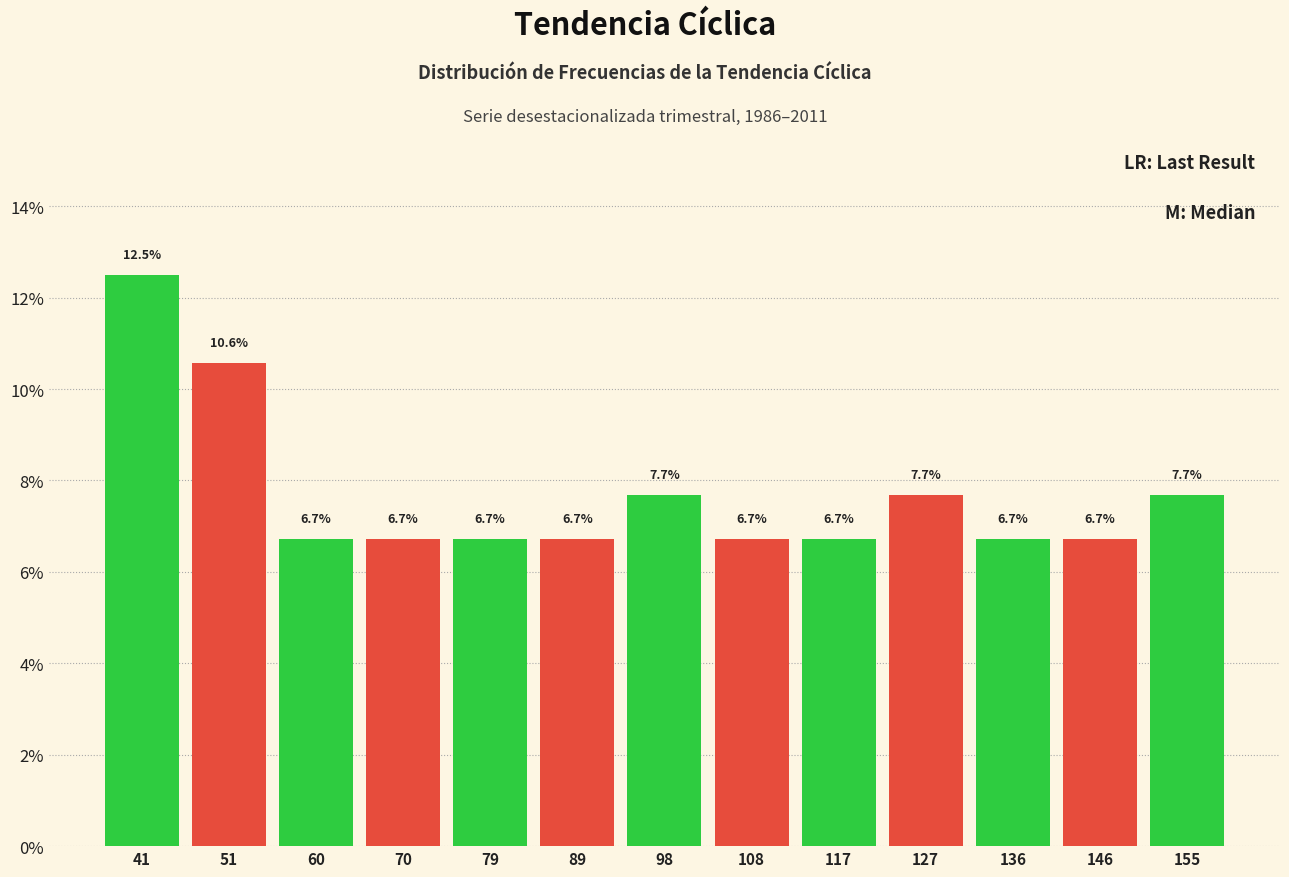

Reading left to right, list every bar in this chart as the range it spans on the x-axis followed by its height. The bar edges are not printed on the chart, so give them approximately, as read against the axis.

37 to 46: 12.5
46 to 55: 10.6
55 to 65: 6.7
65 to 74: 6.7
74 to 84: 6.7
84 to 93: 6.7
93 to 103: 7.7
103 to 112: 6.7
112 to 122: 6.7
122 to 131: 7.7
131 to 141: 6.7
141 to 150: 6.7
150 to 160: 7.7